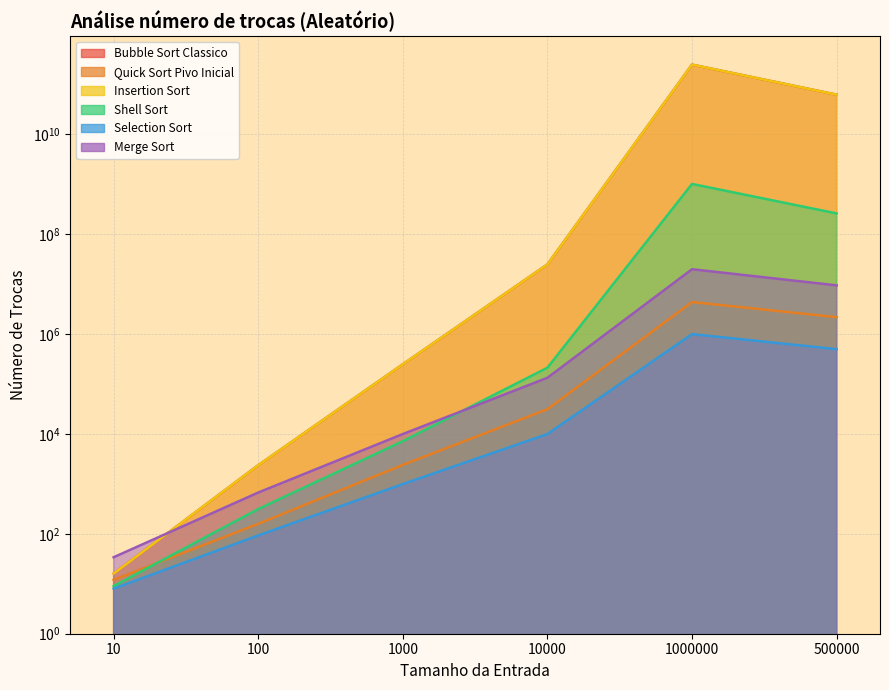

At how many categories does at least one series exceed 39813568807?

2